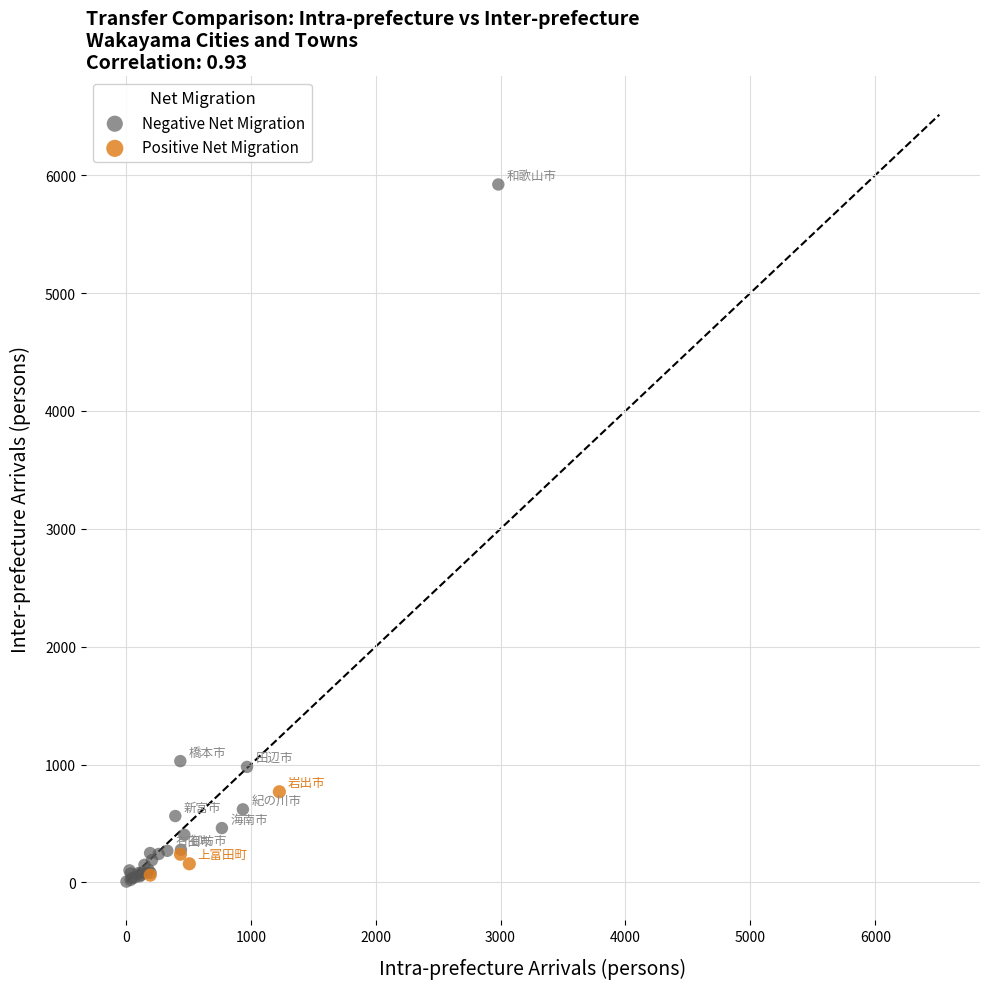

Which series contains the highest Y value?

Negative Net Migration